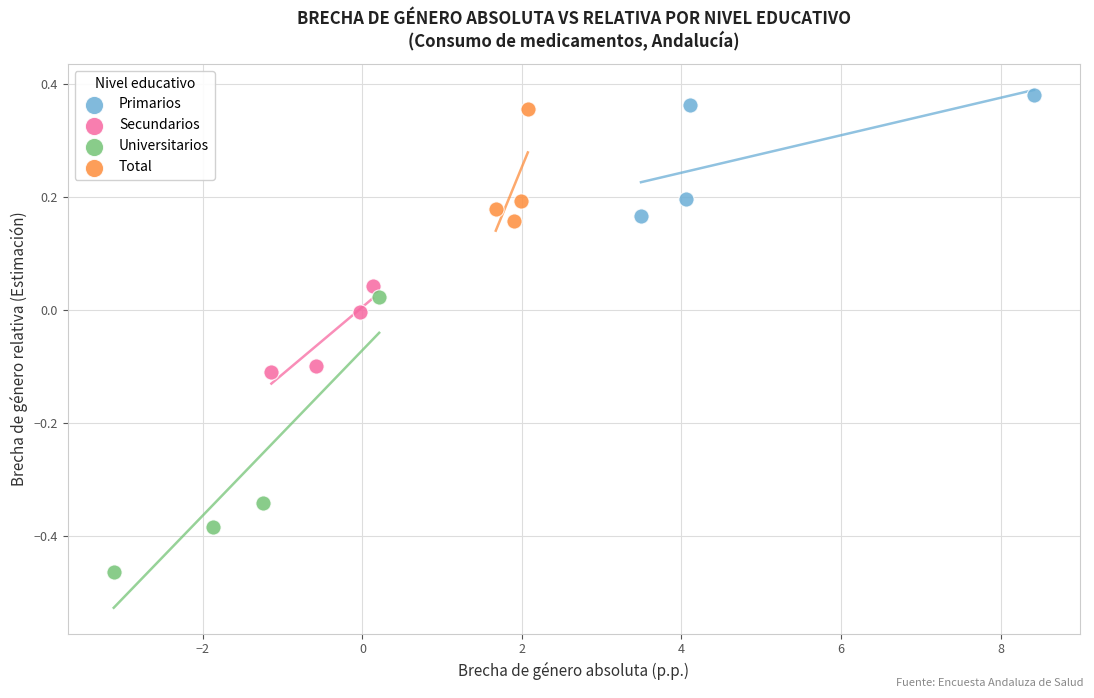

What are all the series names shown in the legend?

Primarios, Secundarios, Universitarios, Total